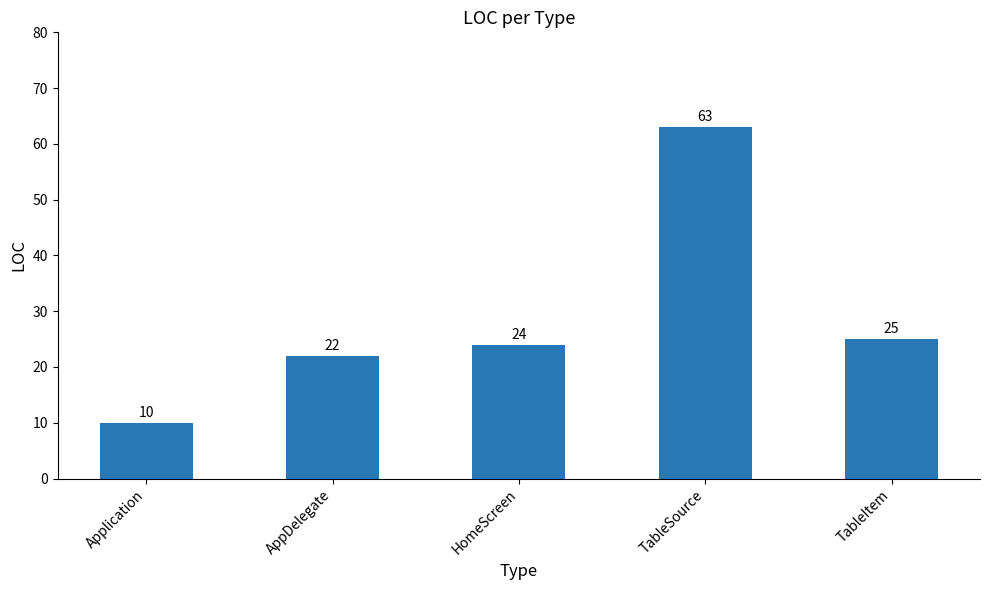

What is the difference between the values at TableItem and AppDelegate?

3